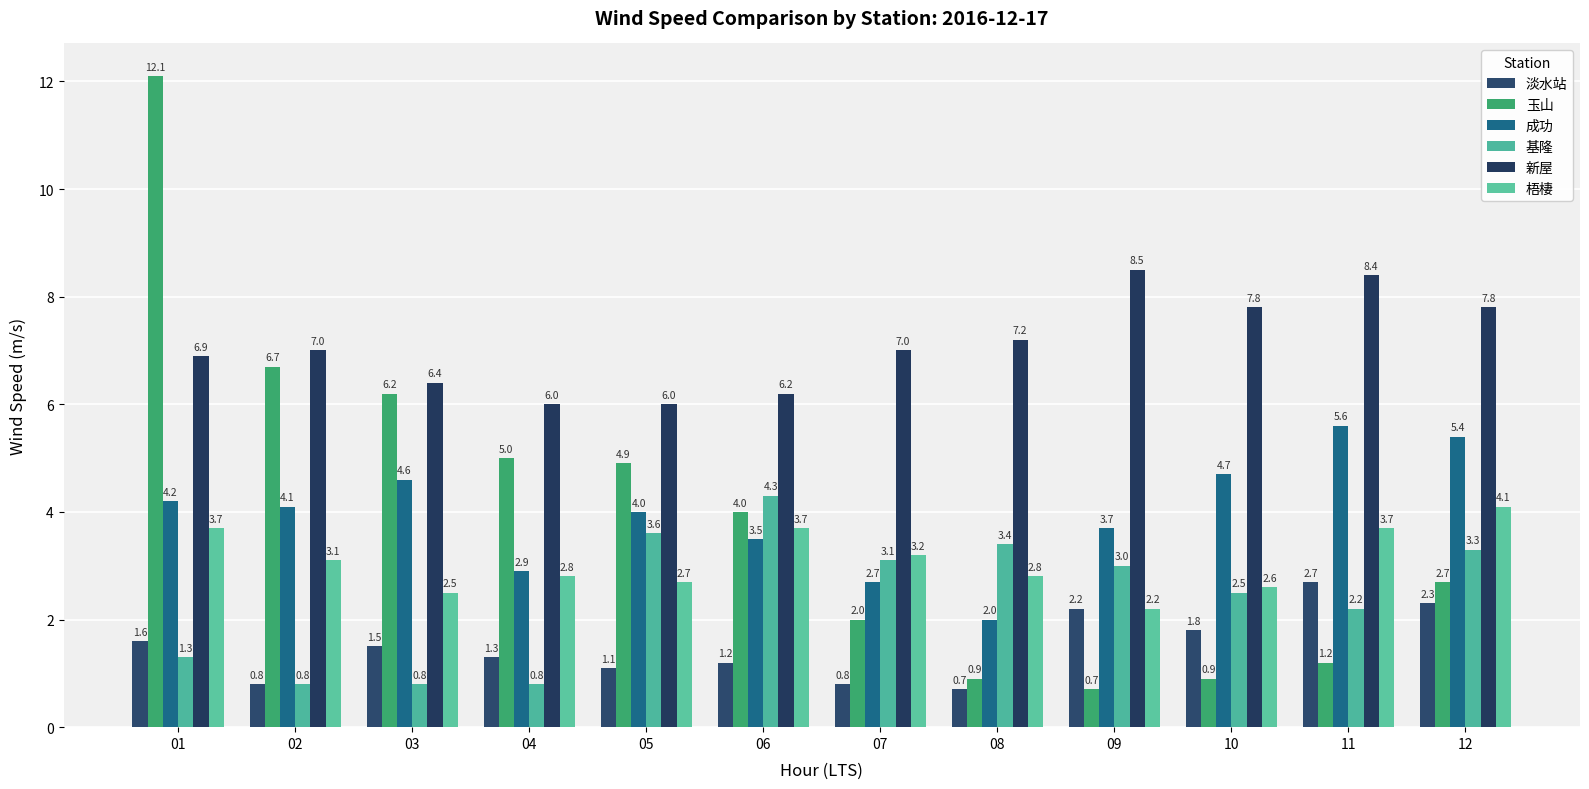

How many bars are there in each group?

6